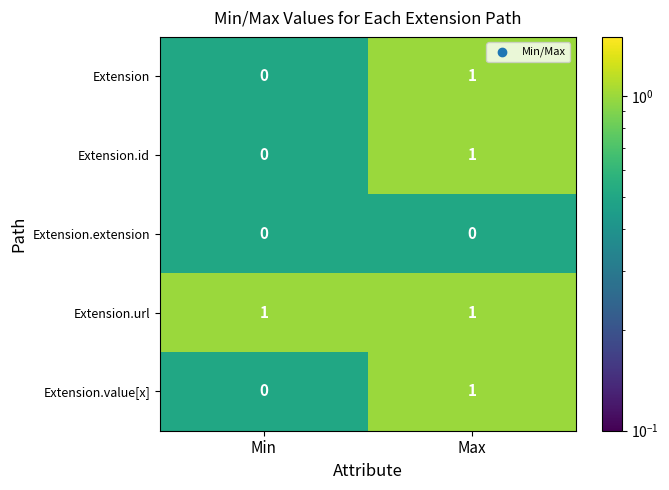

Which category has the highest value in the Extension series?

Max